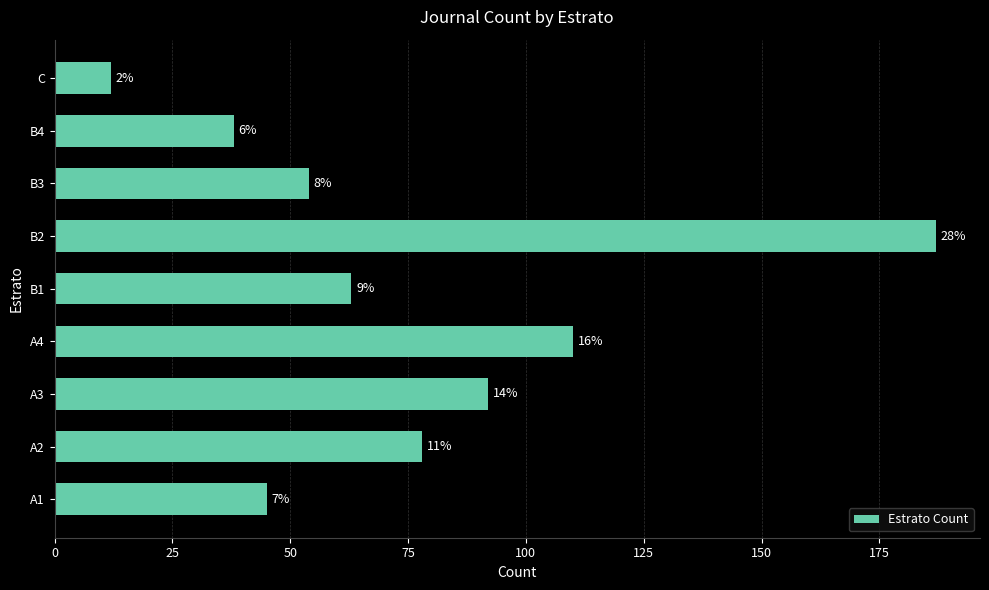

How many bars are there in total?

9